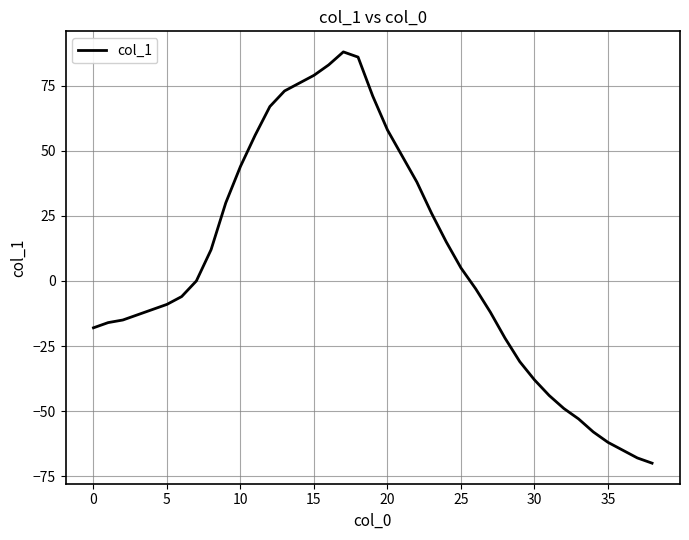

How many values exceed -3?

19